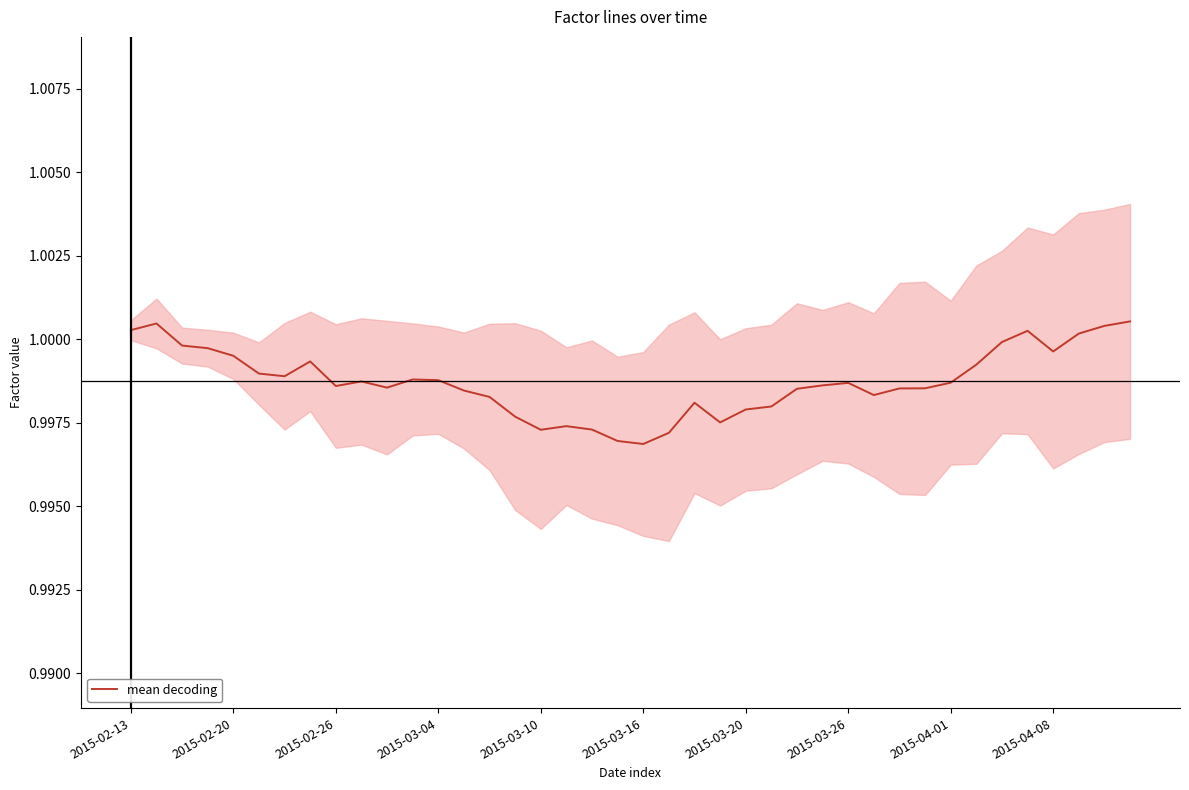

What is the sum of all values?

39.9